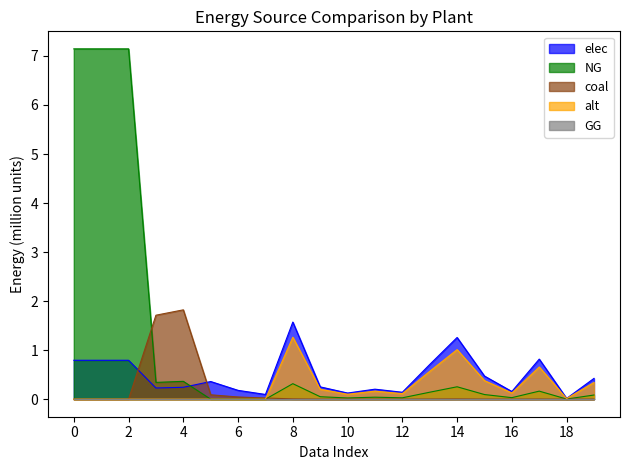

Which series has the largest total across all categories?

NG